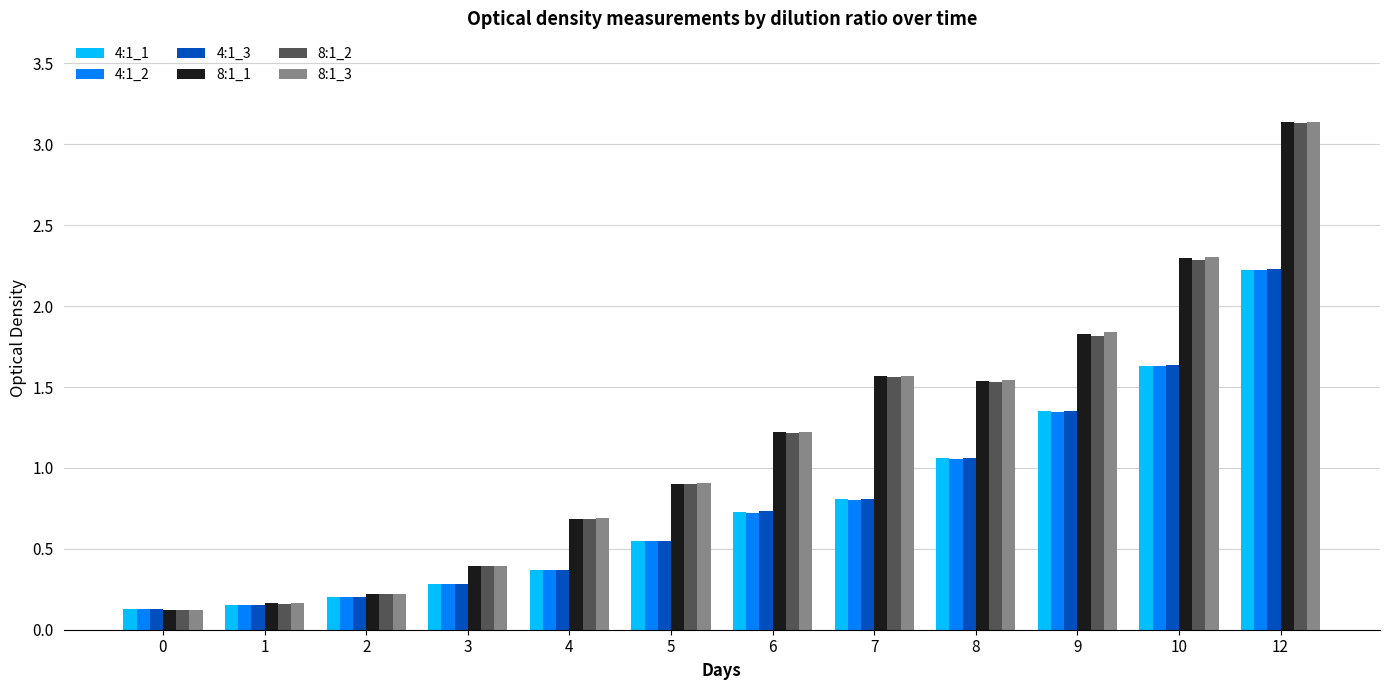

Which category has the highest value across all series?

12